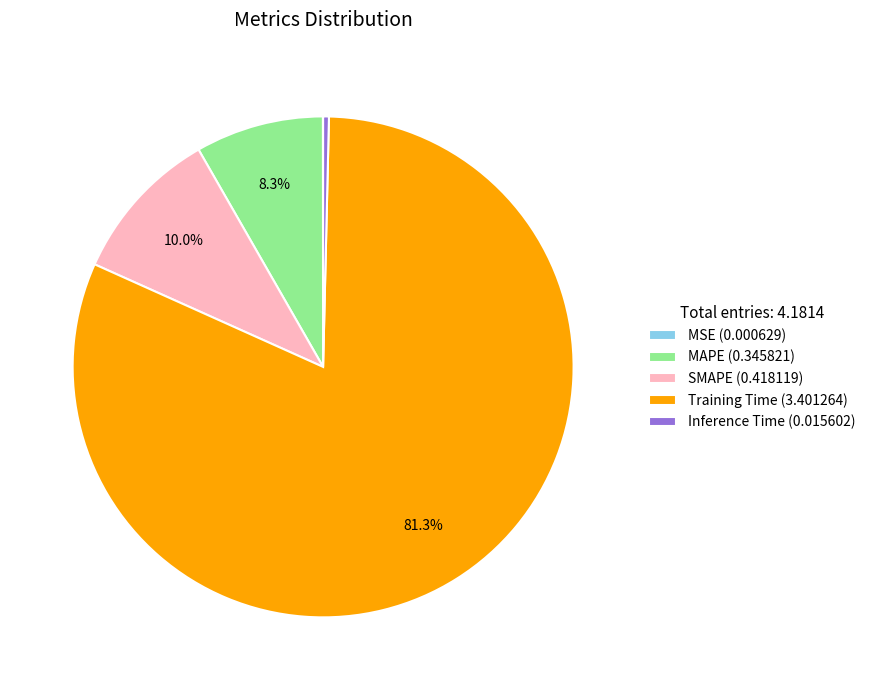

Which has a higher value, Training Time or SMAPE?

Training Time